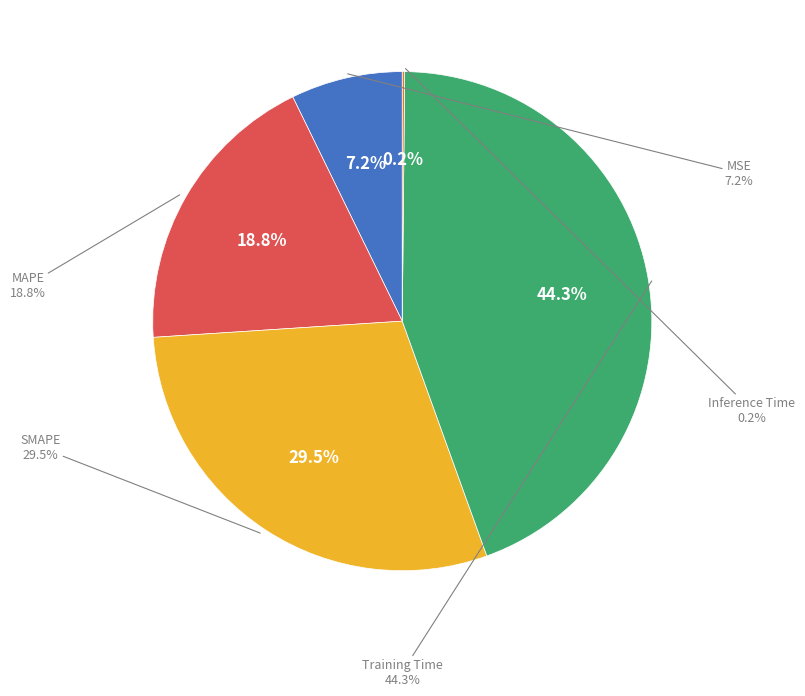

What is the total percentage of Training Time and MSE?

51.6%